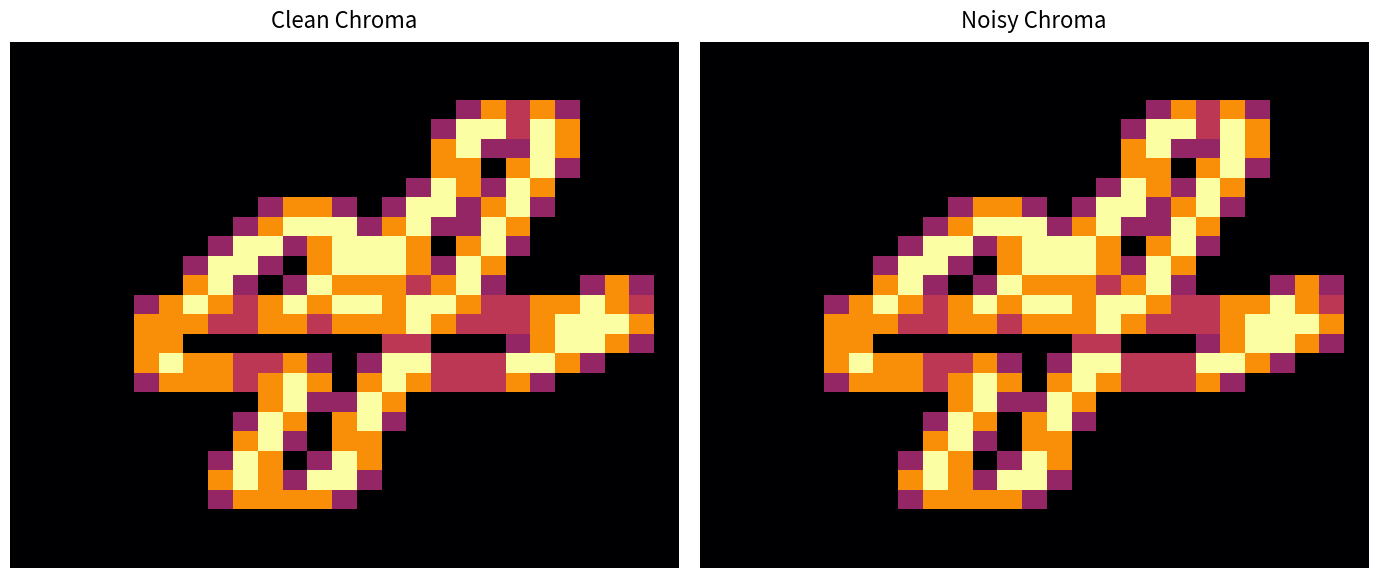

At which category is the sum across all series the highest?

10